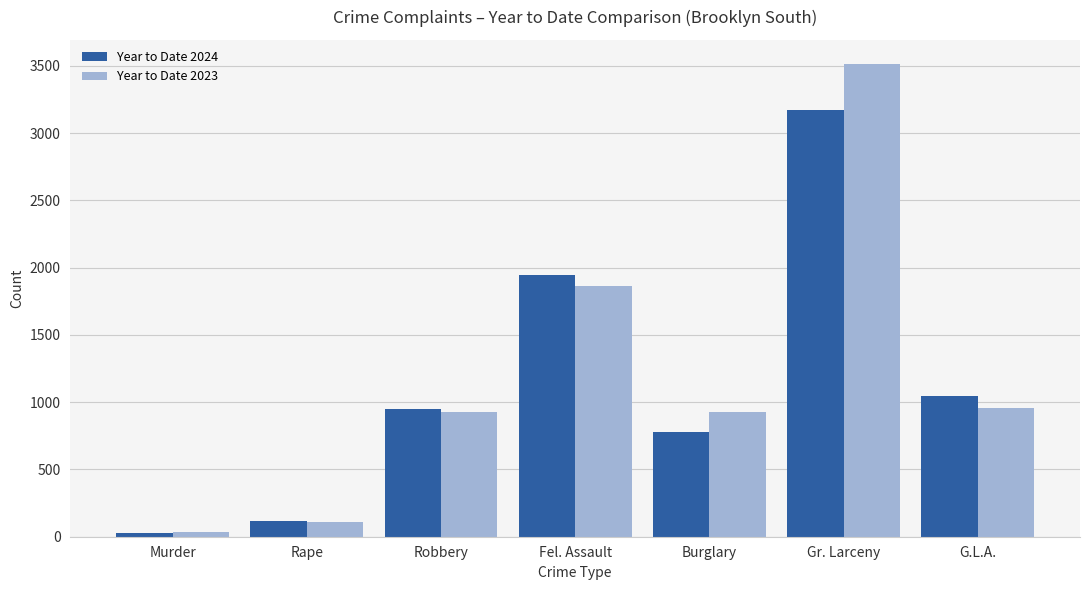

What are all the series names shown in the legend?

Year to Date 2024, Year to Date 2023